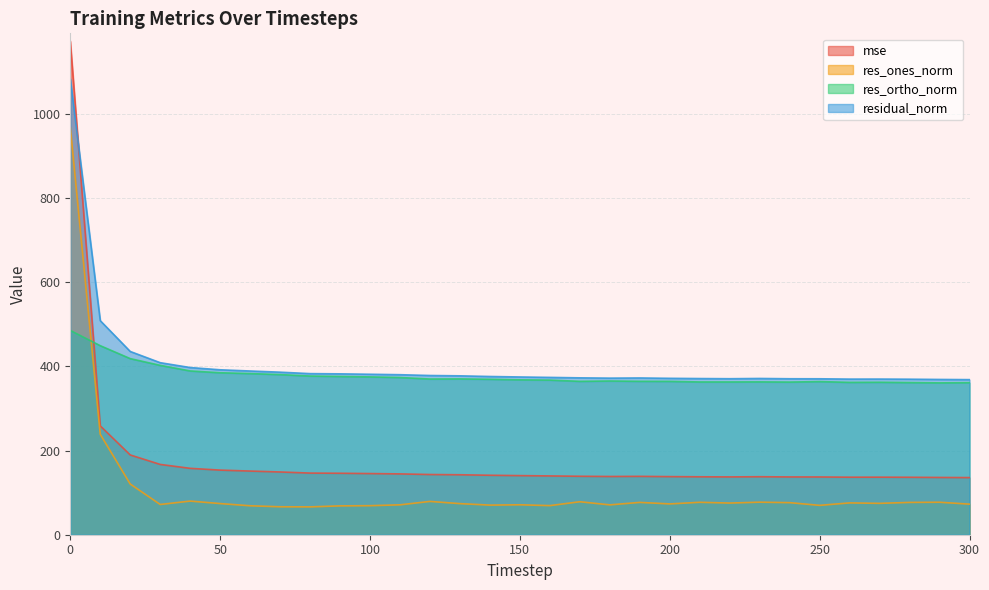

True or false: res_ones_norm has a value of 78.3 at 170.

True